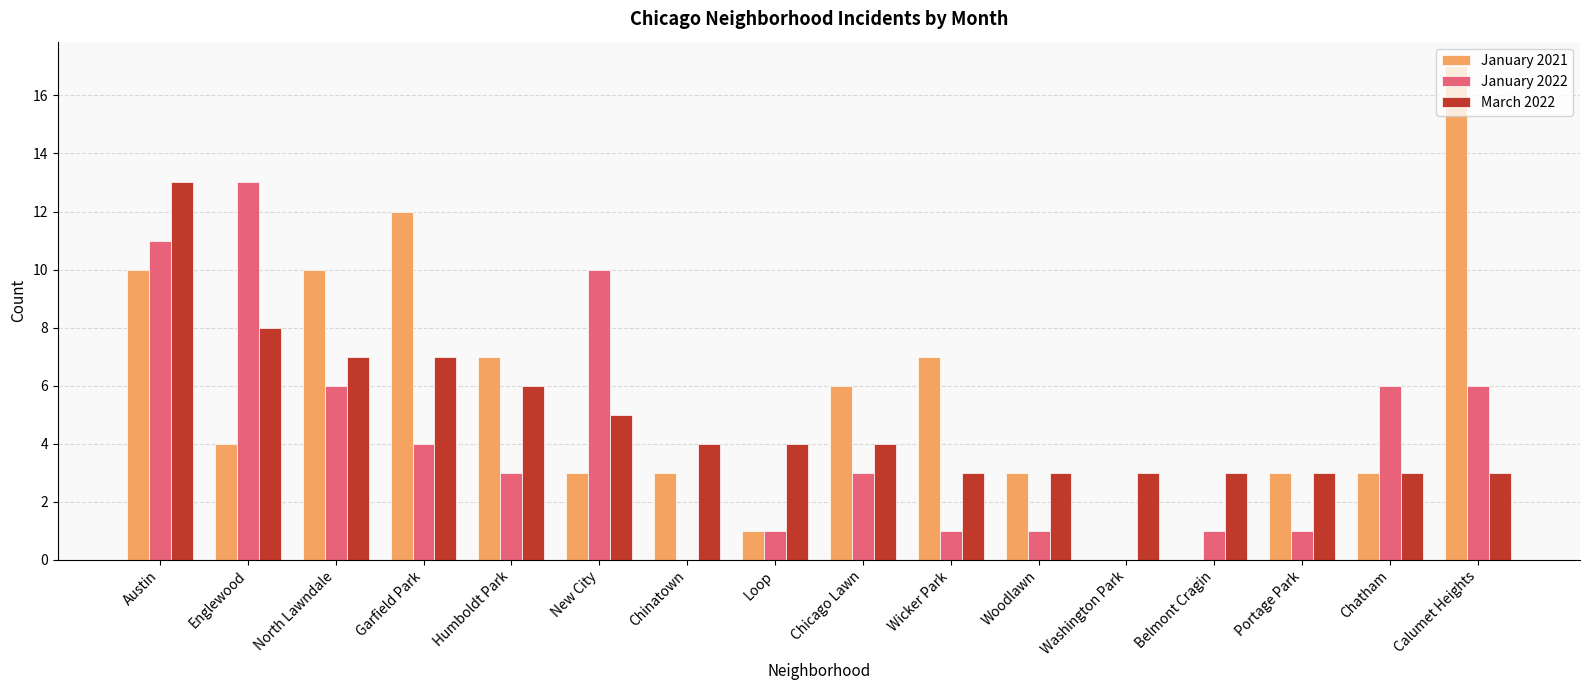

What is the sum of all January 2022 values?

67